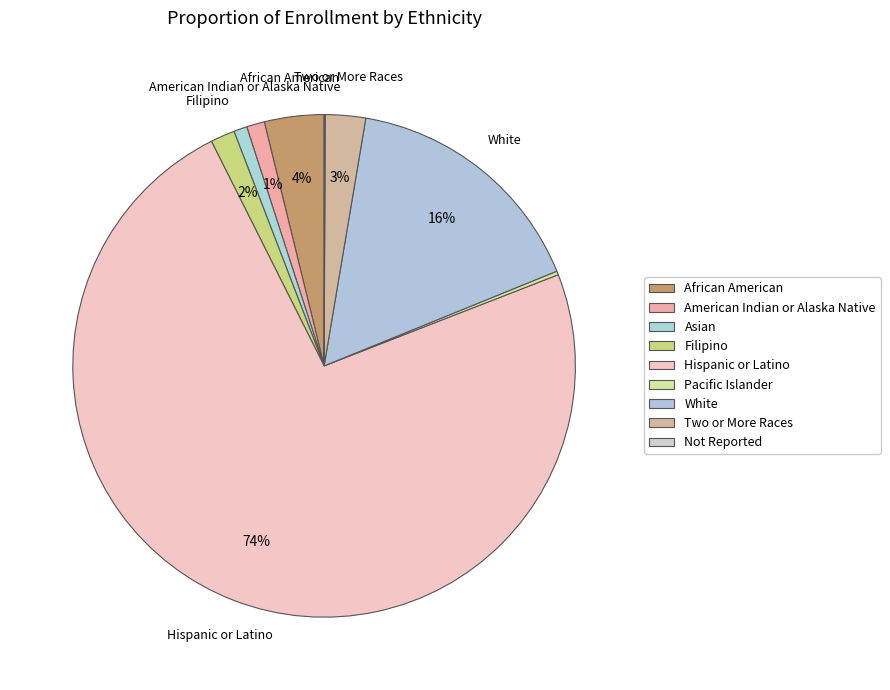

What percentage do White and American Indian or Alaska Native together represent?

17.3%